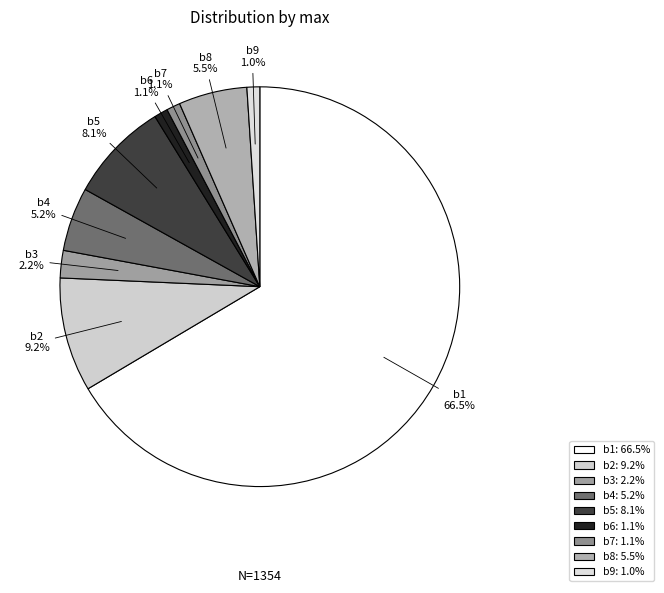

What is the largest slice in the pie chart?

b1